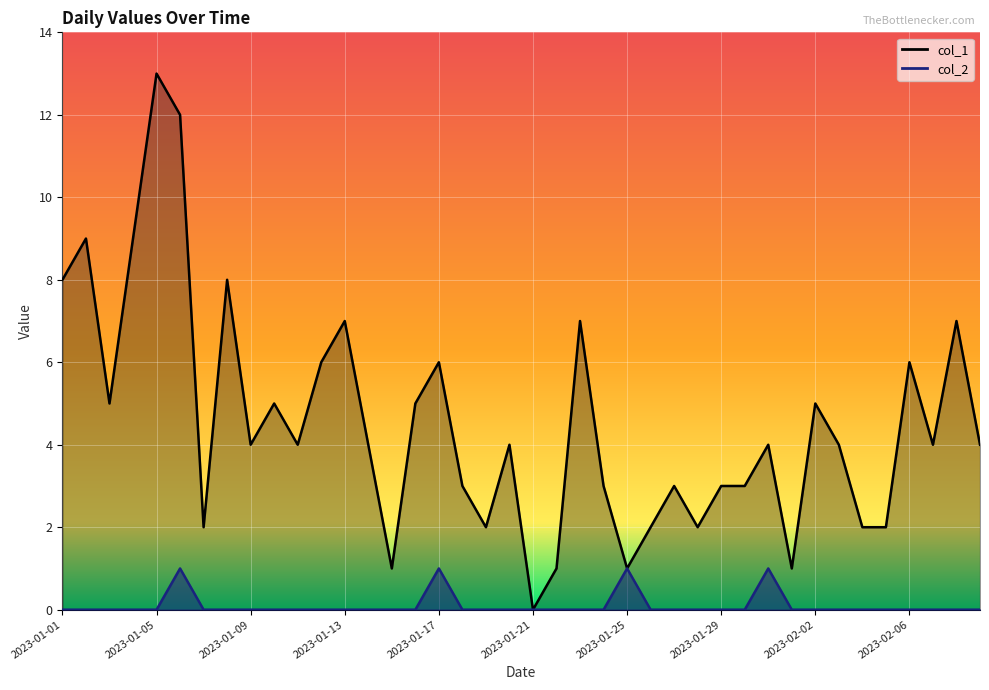

True or false: col_2 has more than 1 interior local peaks.

True